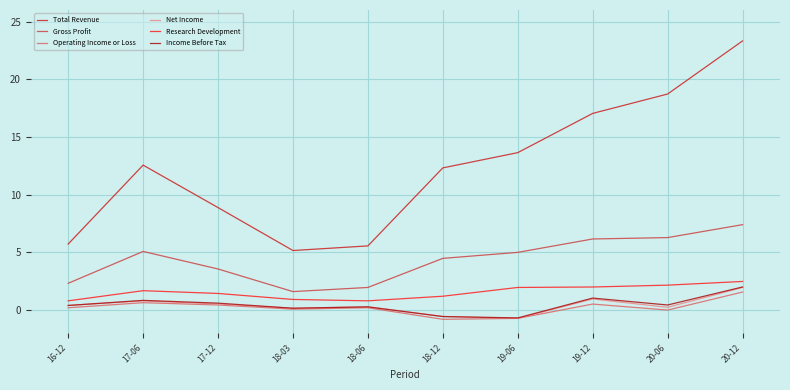

Which series changed the most between 19-06 and 20-12?

Total Revenue